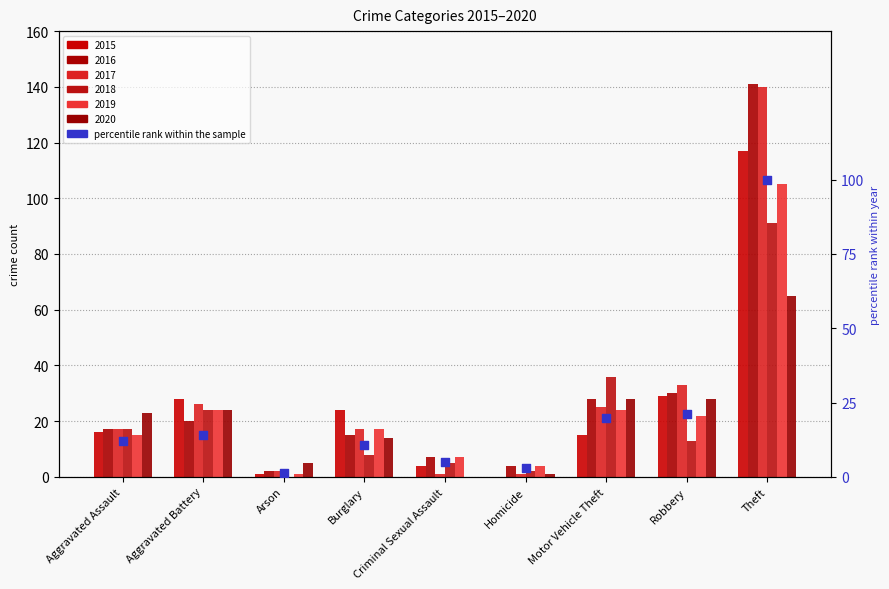

Between Criminal Sexual Assault and Aggravated Battery, which is larger?

Aggravated Battery